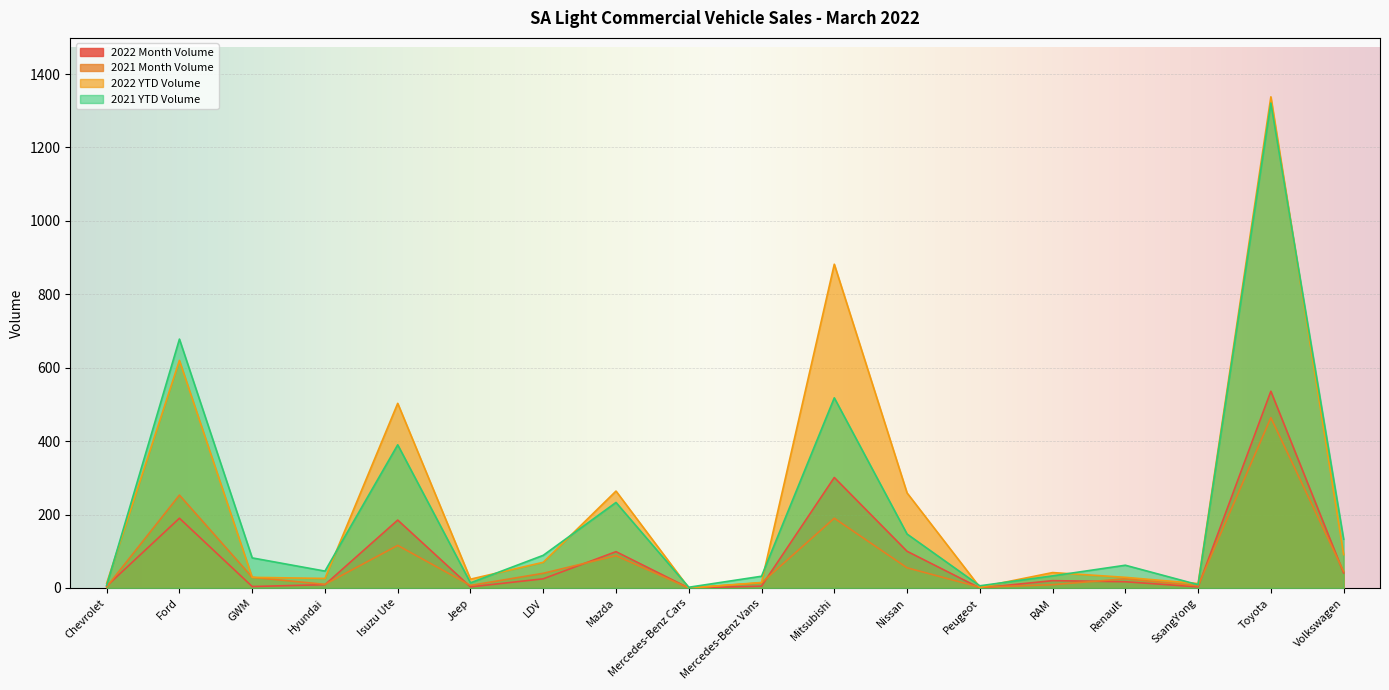

Between LDV and Mazda, which series saw the biggest shift?

2022 YTD Volume